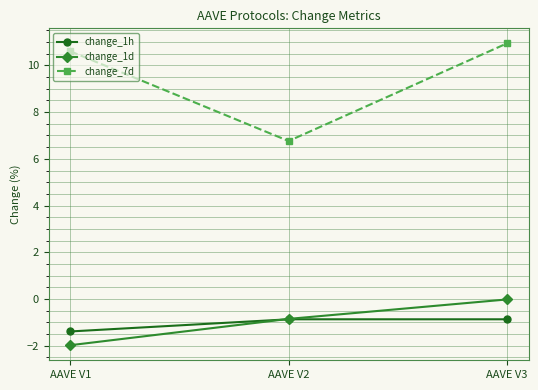

What value does the change_1h series have at AAVE V1?

-1.4